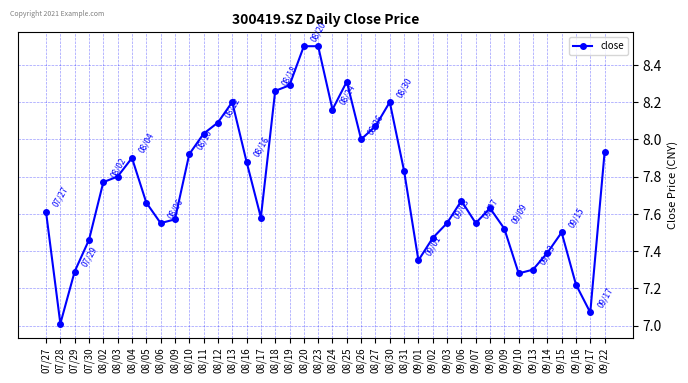

Is this an area chart (filled region under the line)?

No